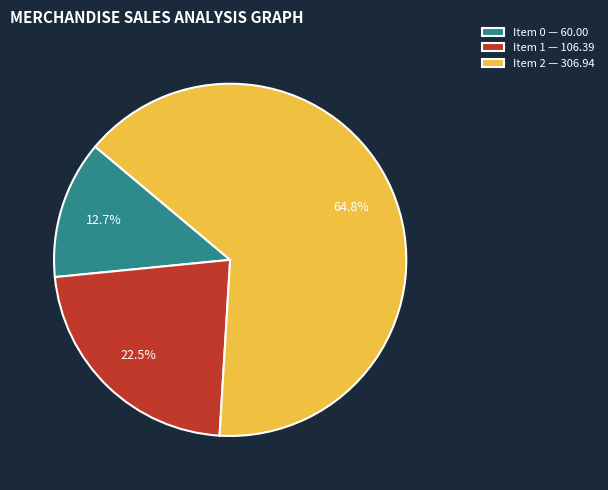

To the nearest percent, what is the difference between the largest and smallest slice percentages?

52%